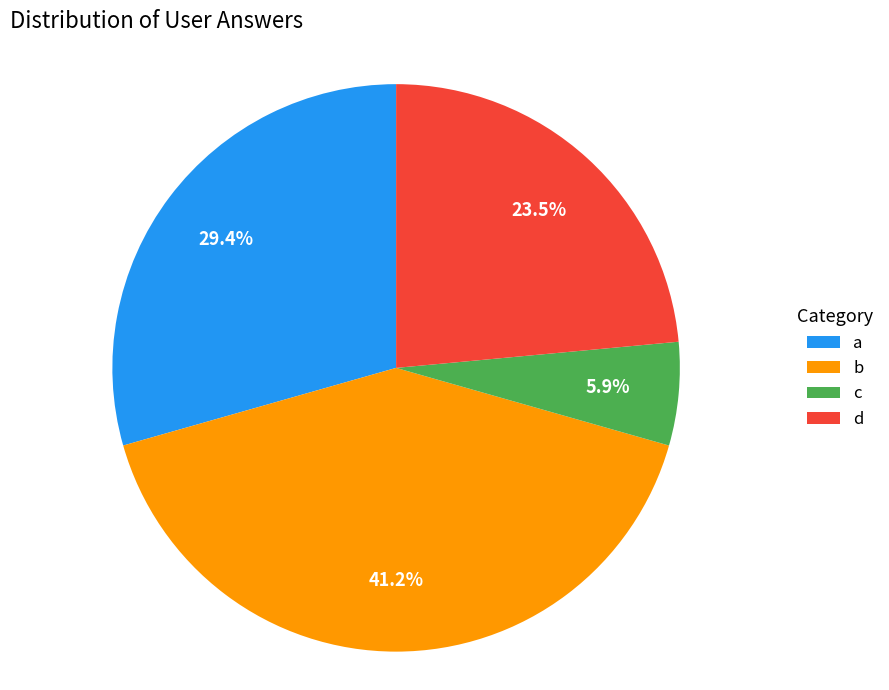

Which has a higher value, d or a?

a